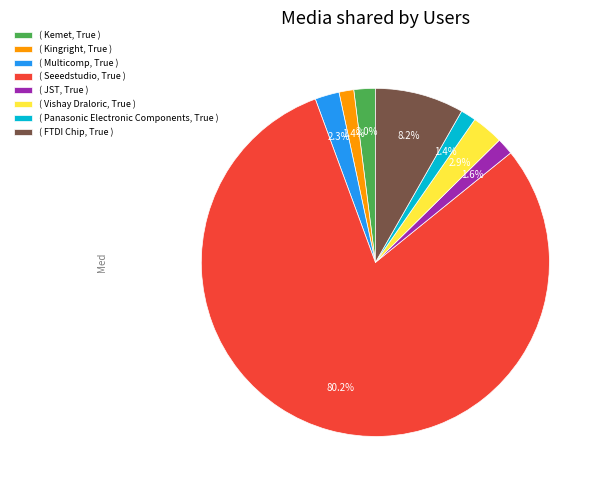

Is there any slice that represents more than half of the pie?

Yes